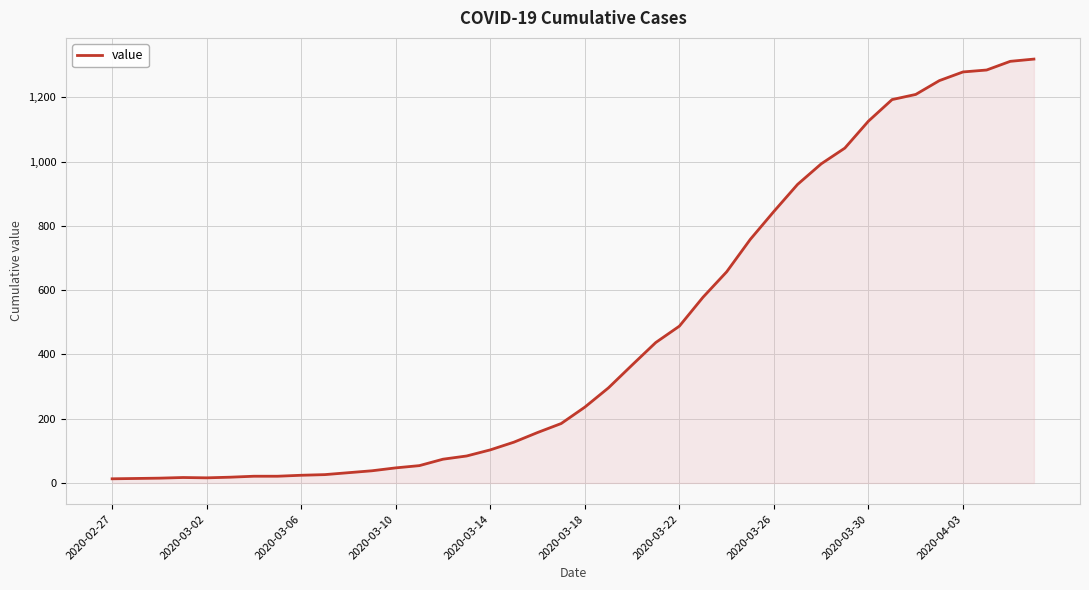

What is the difference between the maximum and minimum values?

1306